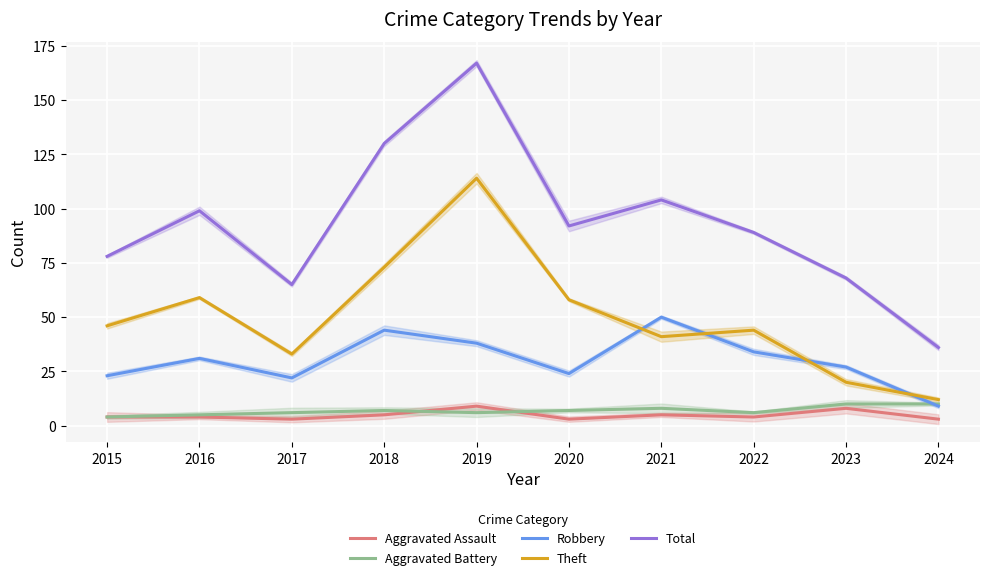

At which category does Aggravated Assault reach its first local peak?

2019